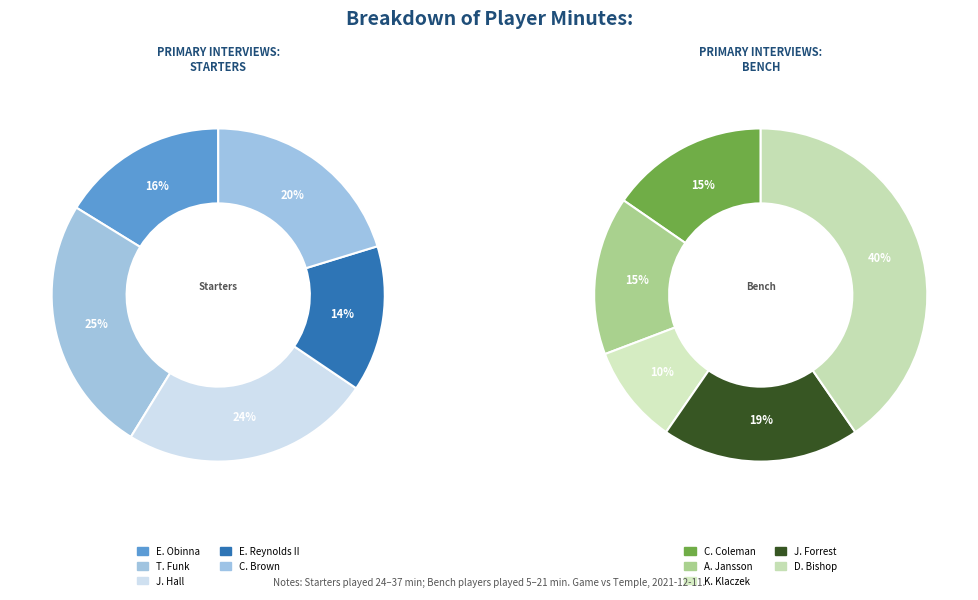

Is there a majority slice in this chart?

No